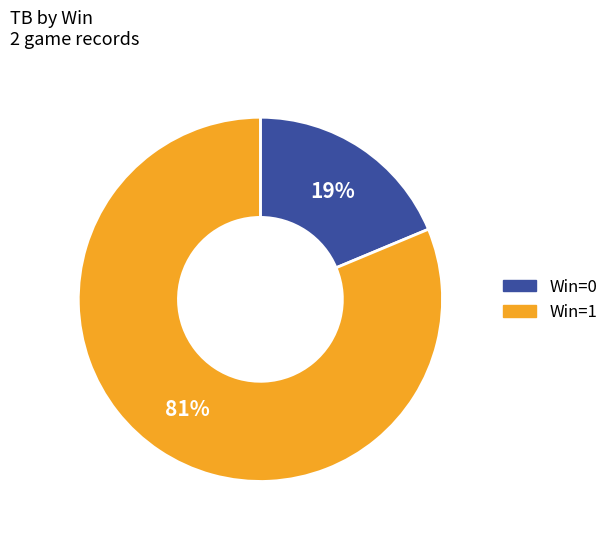

Which category has the biggest portion of the pie?

Win=1